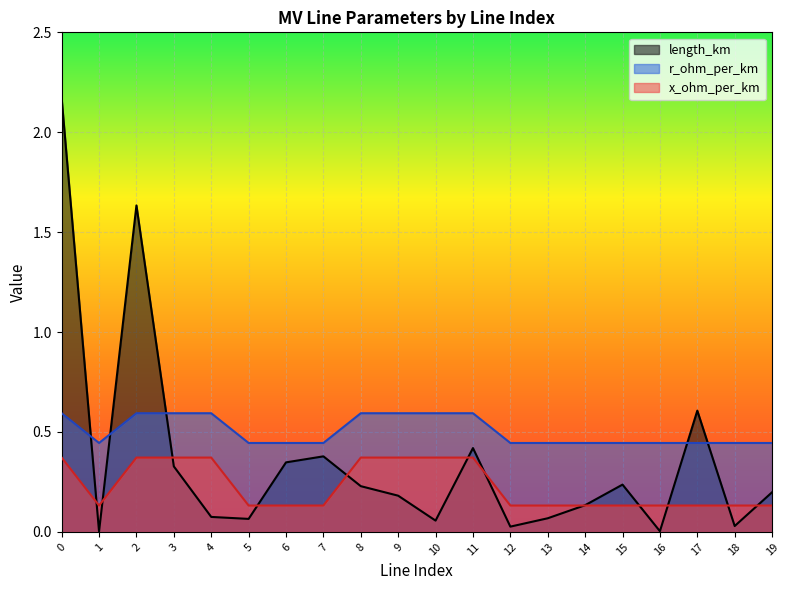

Which series has the widest spread of values?

length_km